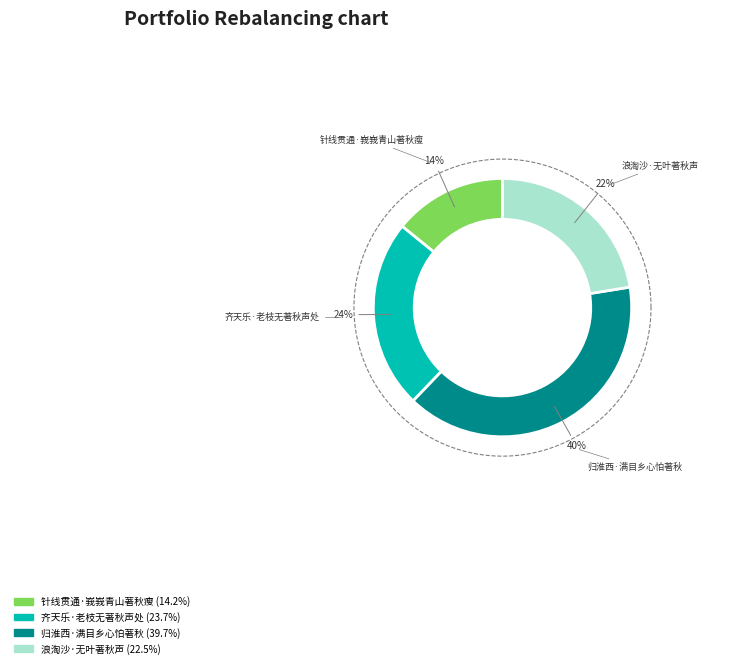

How many segments does this pie chart have?

4